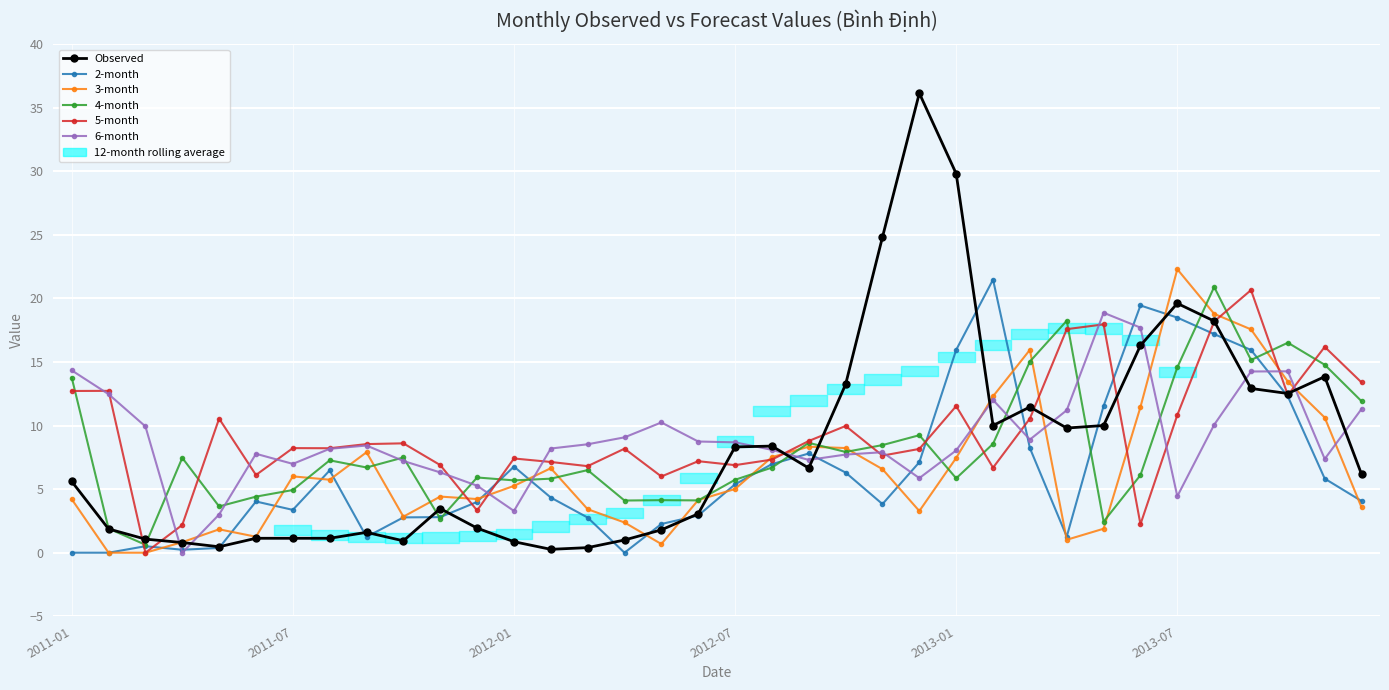

Reading left to right, transcribe all the data shown in this chart.

Observed: 5.6	1.9	1.1	0.8	0.5	1.1	1.1	1.1	1.6	0.9	3.5	1.9	0.9	0.3	0.4	1.0	1.8	3.1	8.3	8.4	6.7	13.2	24.8	36.1	29.8	10.0	11.5	9.8	10.0	16.3	19.6	18.2	12.9	12.5	13.8	6.2
2-month: 0.0	0.0	0.5	0.2	0.4	4.0	3.4	6.5	1.2	2.8	2.8	4.0	6.8	4.3	2.8	0.0	2.3	2.9	5.4	7.0	7.8	6.3	3.8	7.1	16.0	21.5	8.2	1.3	11.5	19.4	18.5	17.2	15.9	12.3	5.8	4.1
3-month: 4.2	0.0	0.0	0.8	1.8	1.3	6.0	5.7	7.9	2.8	4.4	4.2	5.3	6.6	3.4	2.4	0.7	4.1	5.0	7.5	8.3	8.2	6.6	3.3	7.5	12.3	16.0	1.0	1.9	11.5	22.3	18.8	17.6	13.5	10.6	3.6
4-month: 13.8	1.9	0.6	7.5	3.6	4.4	4.9	7.3	6.7	7.5	2.7	5.9	5.7	5.8	6.5	4.1	4.1	4.1	5.7	6.7	8.6	7.9	8.5	9.2	5.9	8.6	15.0	18.2	2.4	6.1	14.6	20.9	15.2	16.5	14.8	11.9
5-month: 12.7	12.7	0.0	2.2	10.5	6.1	8.2	8.2	8.5	8.6	6.9	3.3	7.4	7.1	6.8	8.2	6.0	7.2	6.9	7.3	8.8	10.0	7.6	8.2	11.5	6.7	10.6	17.6	18.0	2.2	10.8	18.2	20.7	12.4	16.2	13.4
6-month: 14.3	12.5	9.9	0.0	3.0	7.8	7.0	8.2	8.4	7.2	6.3	5.3	3.3	8.2	8.5	9.1	10.2	8.7	8.7	8.1	7.3	7.7	7.9	5.9	8.0	12.0	8.9	11.2	18.9	17.7	4.4	10.1	14.3	14.3	7.4	11.3